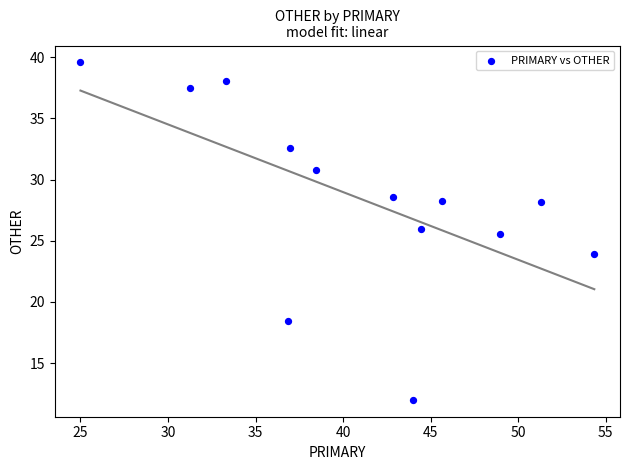

What Y value in the scatter plot is closest to 25?

25.5